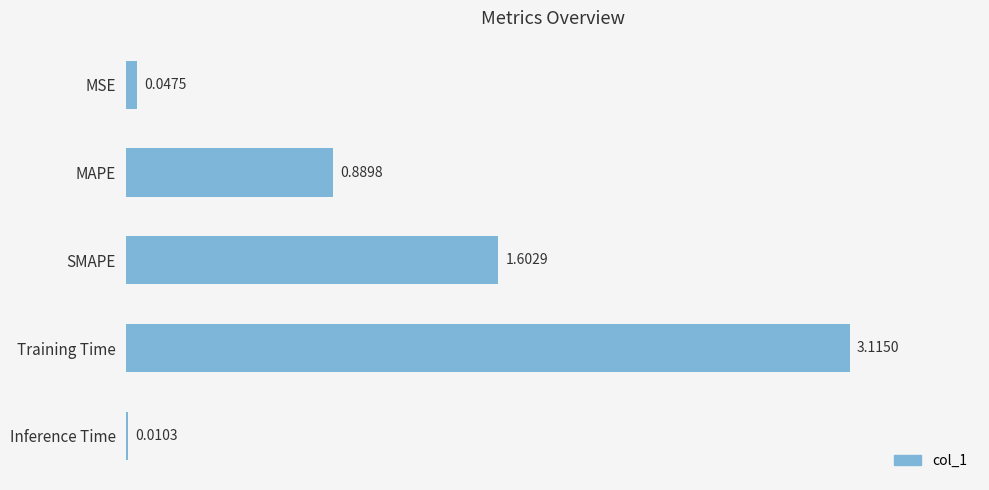

Does the chart contain stacked bars?

No